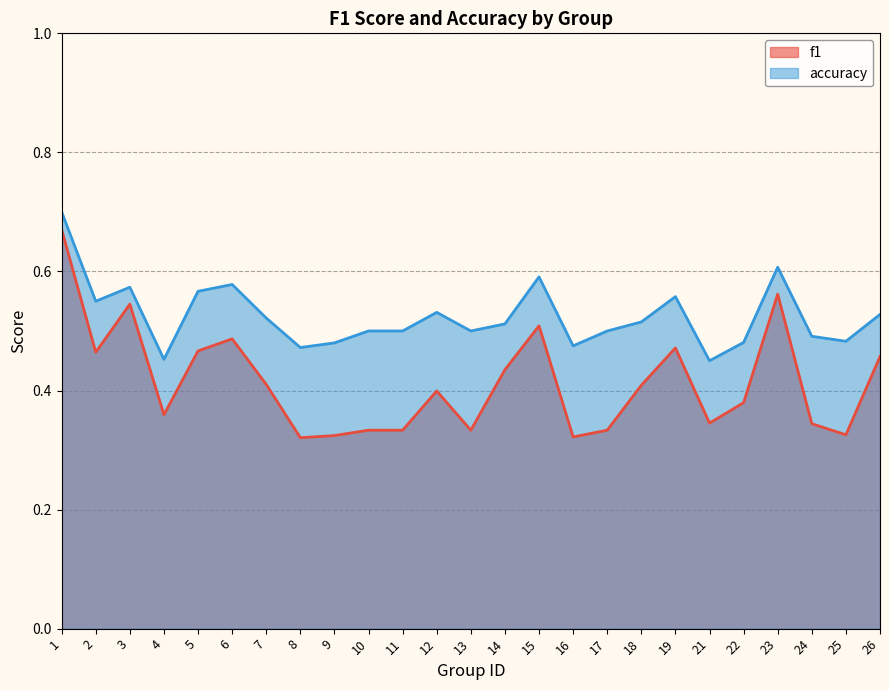

True or false: accuracy has more than 0 interior local peaks.

True